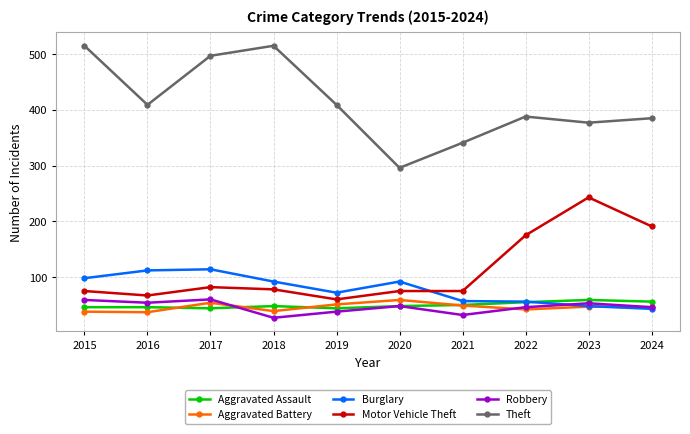

Which series has the largest total across all categories?

Theft